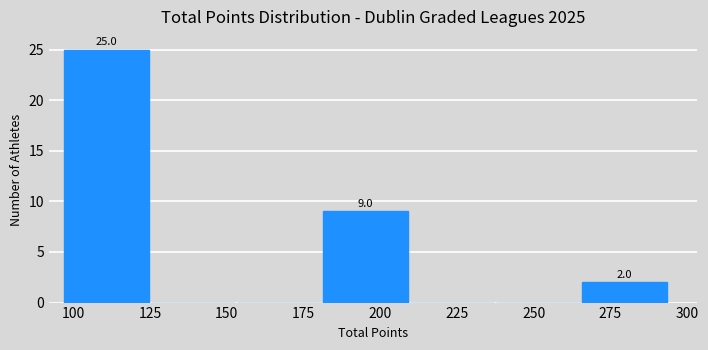

Which range on the x-axis has the tallest bar?

95 to 125